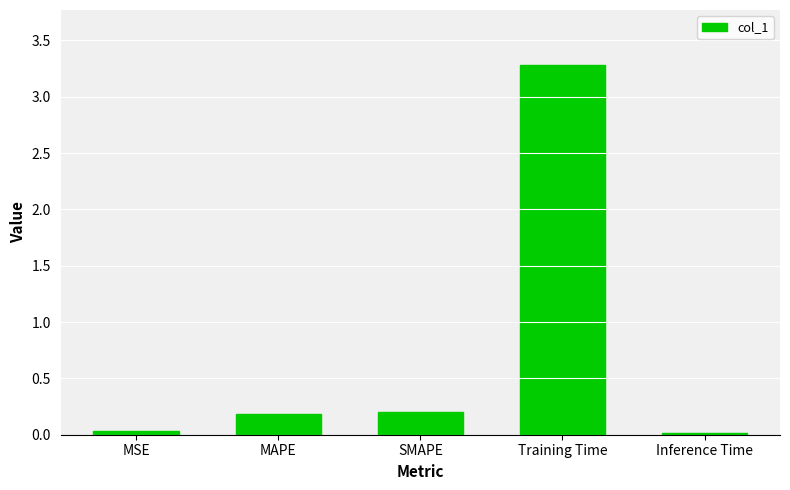

Which label corresponds to the largest value in the chart?

Training Time